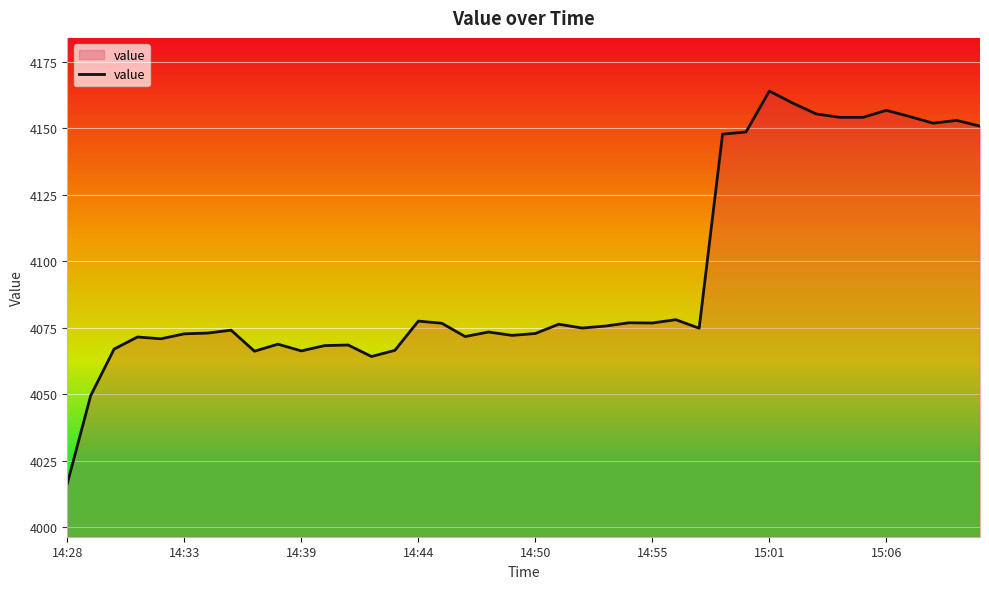

What is the difference between the maximum and minimum values?

147.7